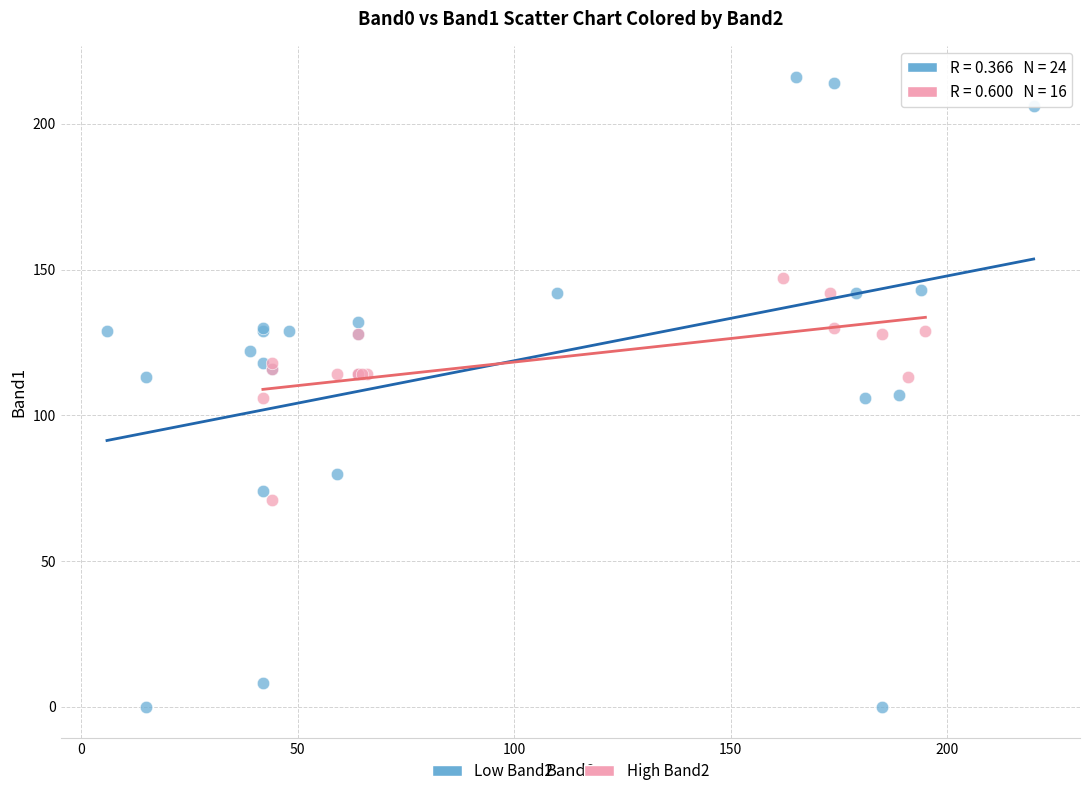

Which series has the largest Y range (max minus min)?

Low Band2